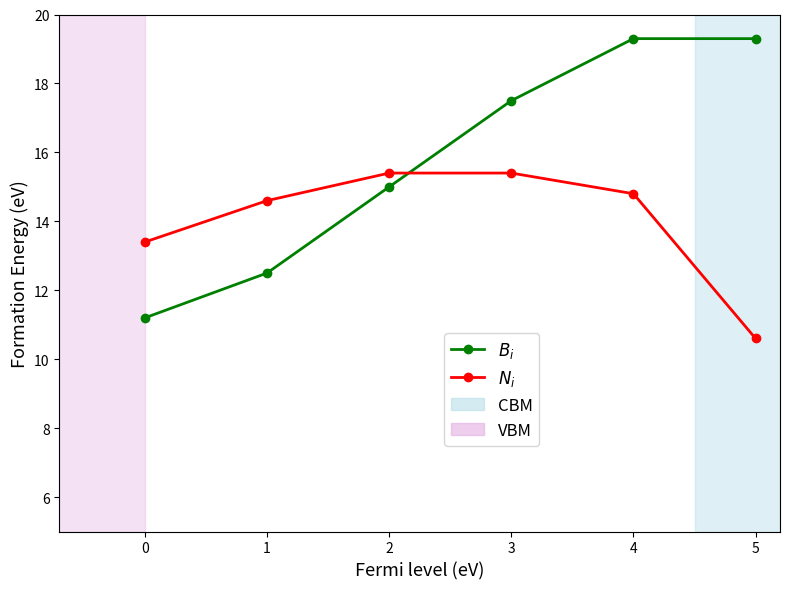

True or false: $N_i$ and $B_i$ cross at least once.

True